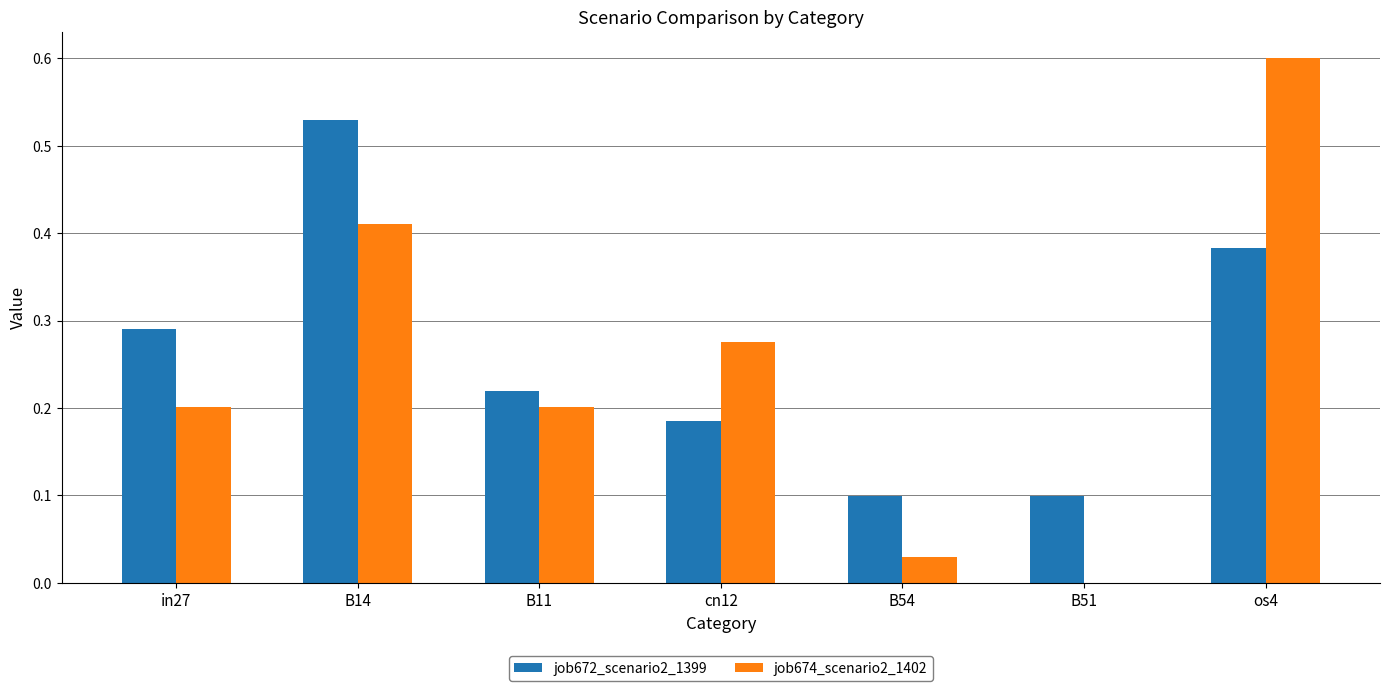

How many groups of bars are there?

7